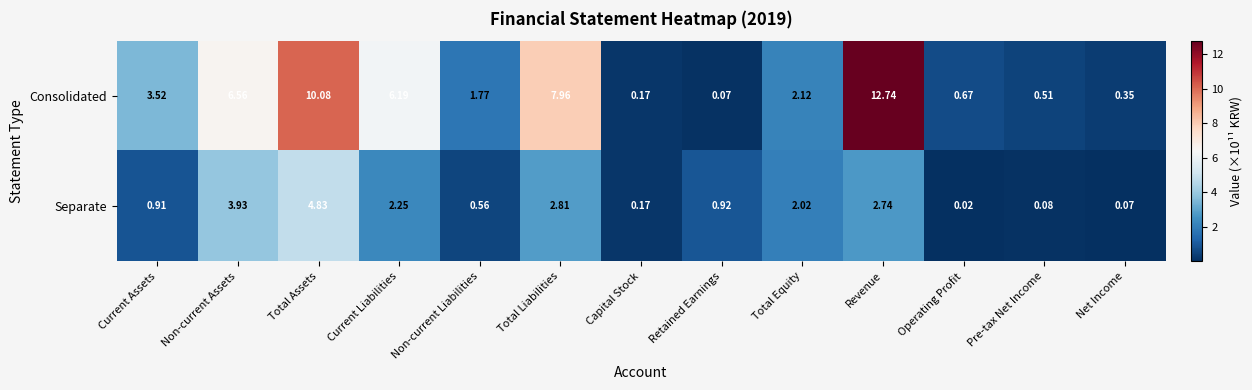

At which category is the sum across all series the highest?

Revenue